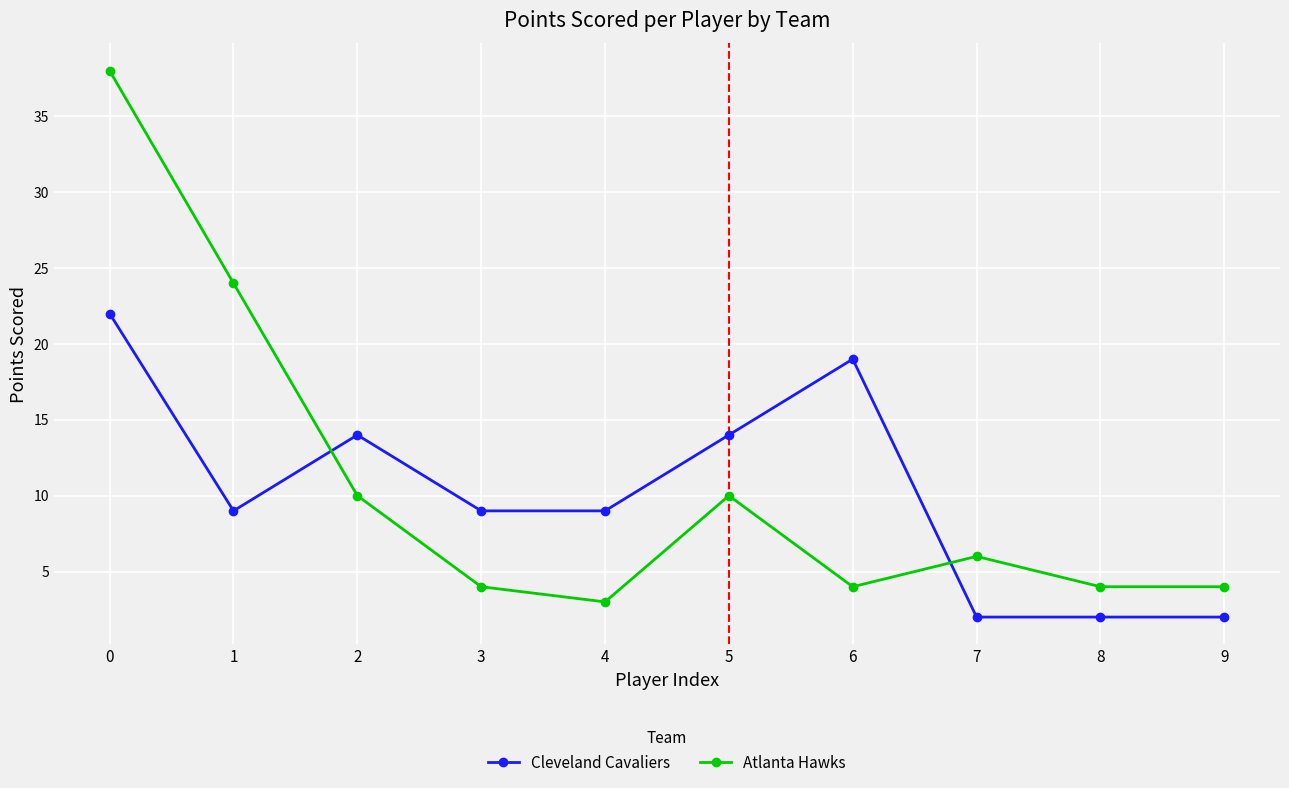

After their last crossing, which series has the higher values: Cleveland Cavaliers or Atlanta Hawks?

Atlanta Hawks